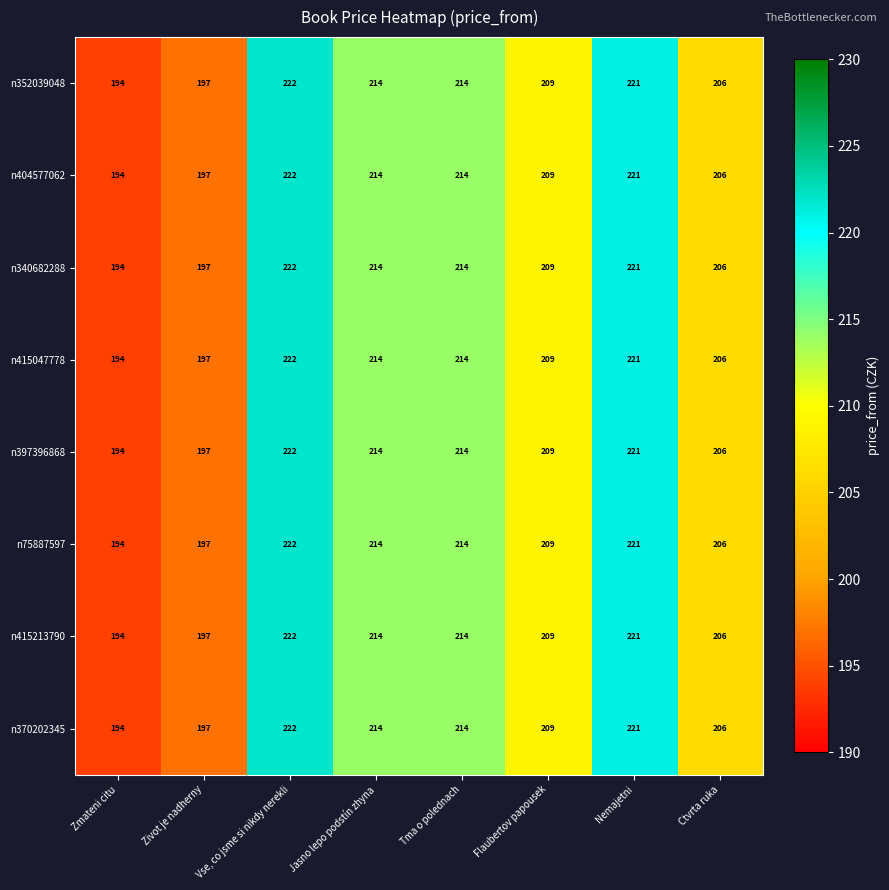

True or false: n370202345 has a value of 194 at Zmateni citu.

True